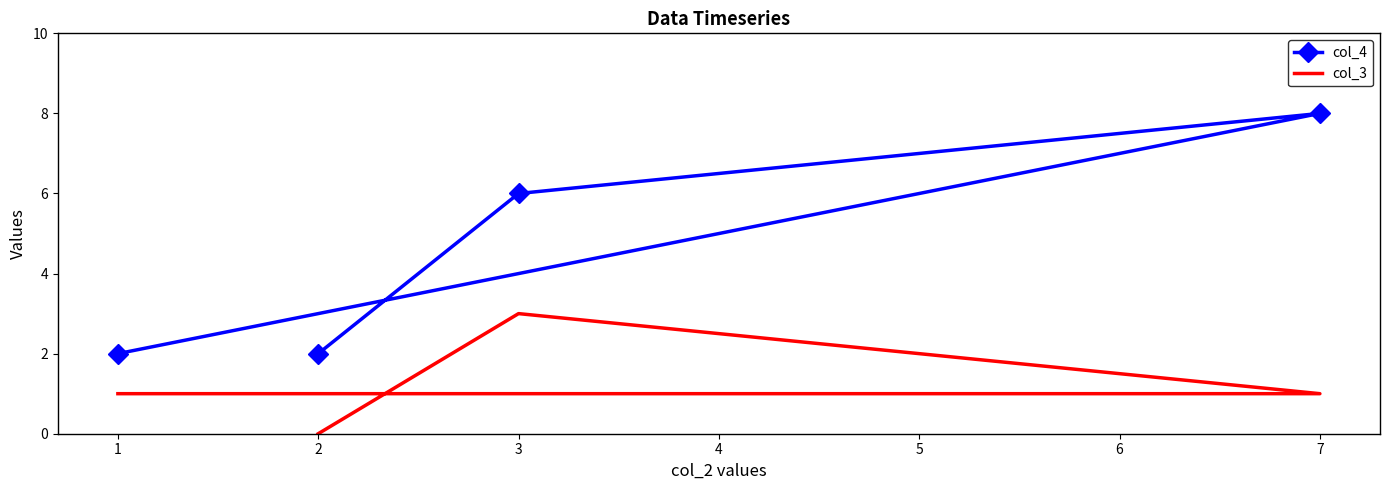

How many col_4 values are between 2 and 8?

4